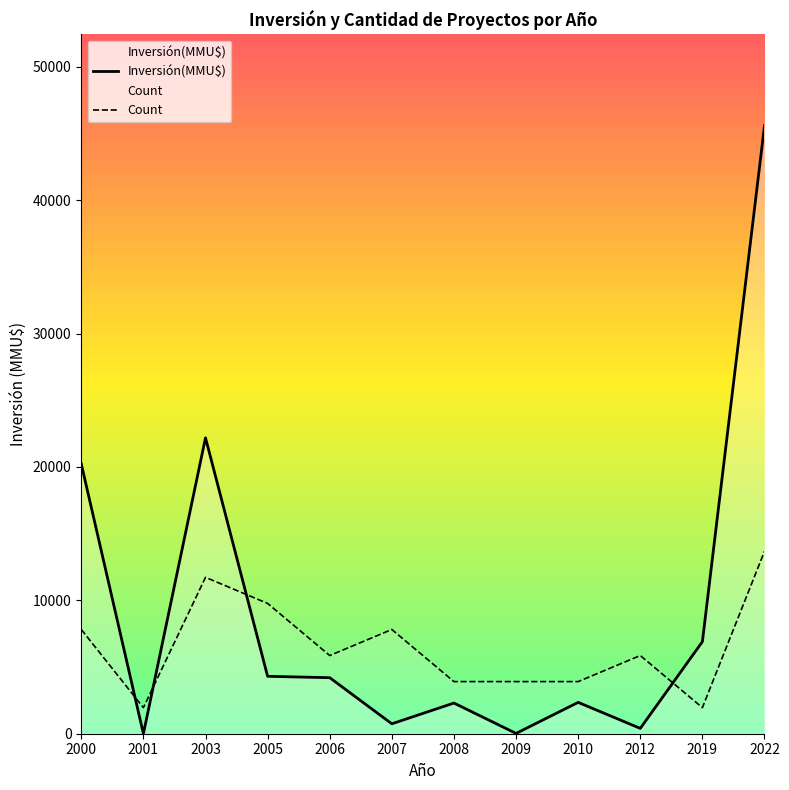

Is the value of Inversión(MMU$) at 2005 greater than the value of Count at 2007?

No